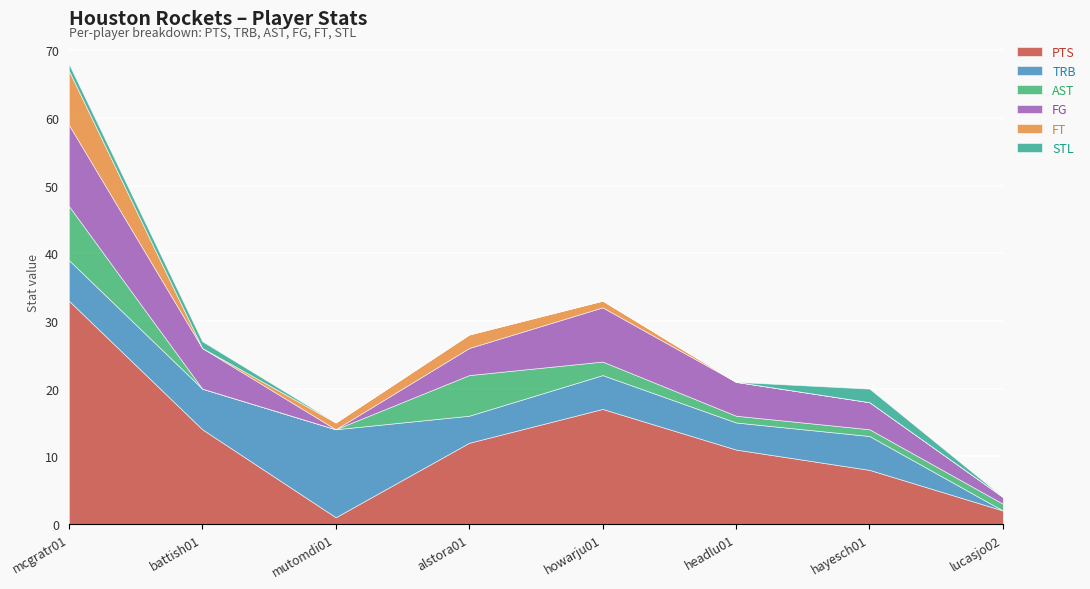

At which category does STL reach its first local peak?

hayesch01